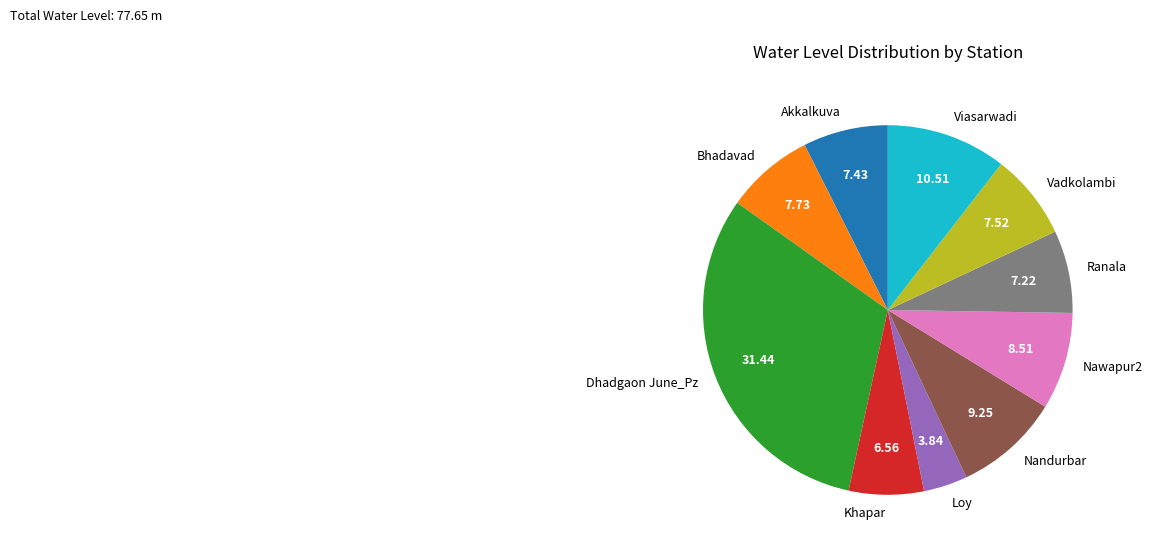

Combined, do Loy and Viasarwadi account for over 50%?

No